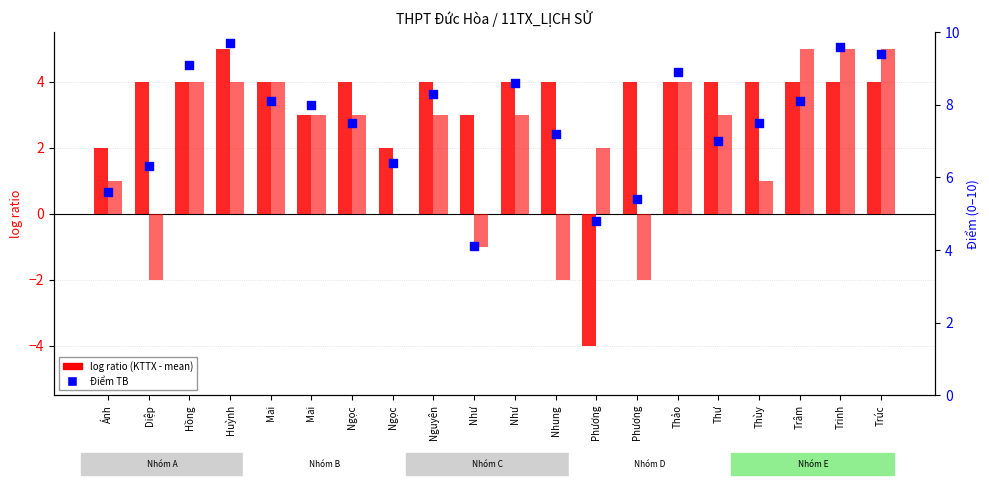

What is the total value across all series at Nguyên?

15.3